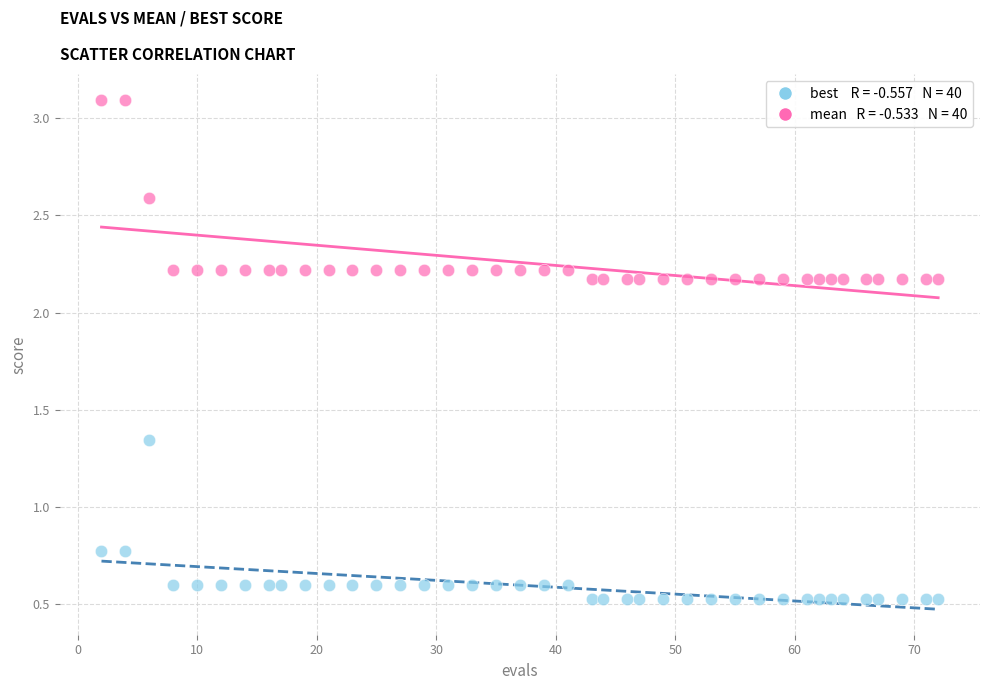

Across all data points, what is the range of Y values (max minus min)?

2.6